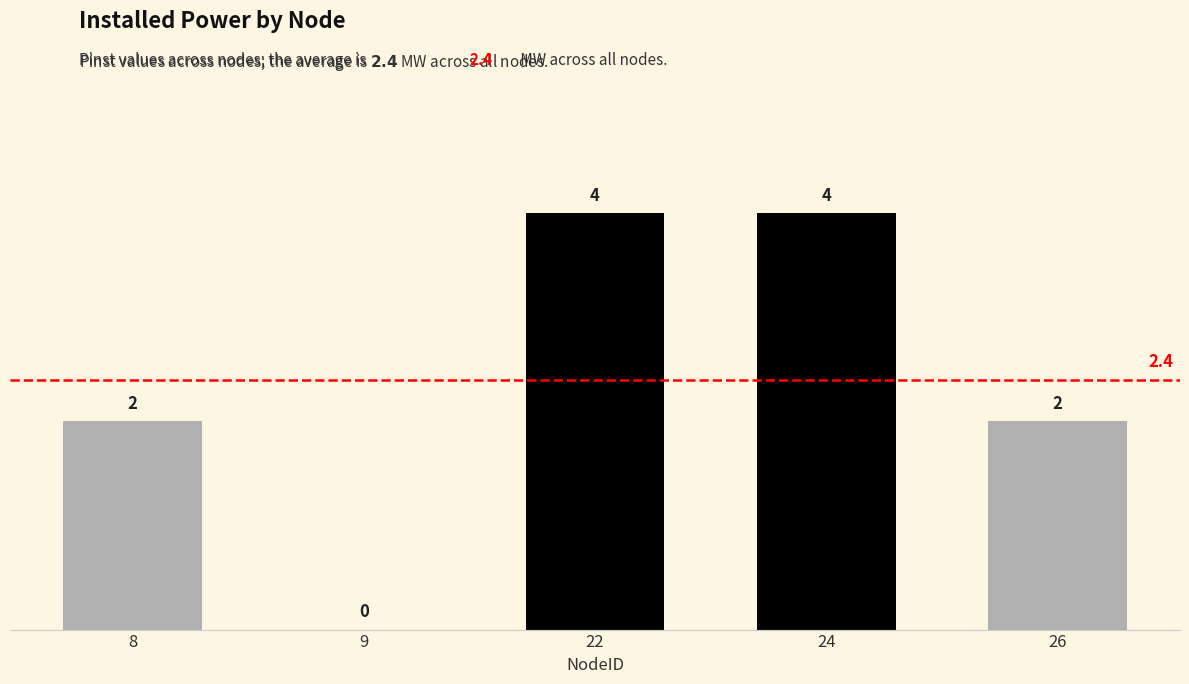

What is the sum of the values at 26 and 8?

4